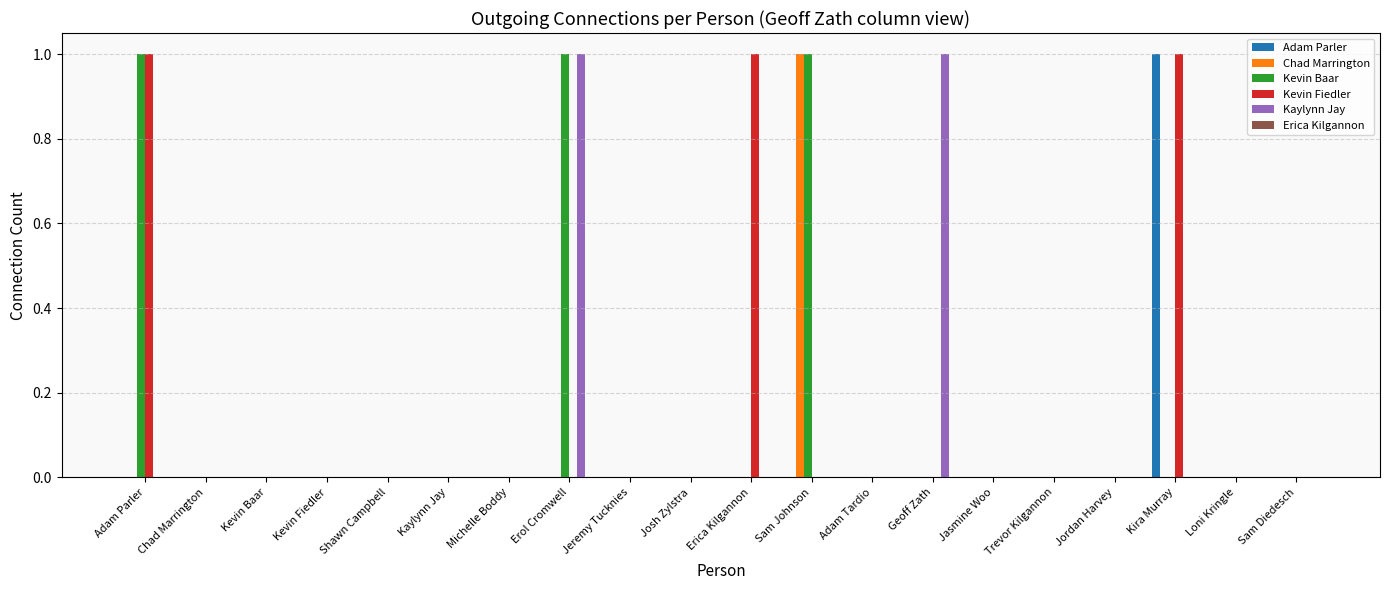

Is it true that Kevin Baar equals 1 at Kira Murray?

False